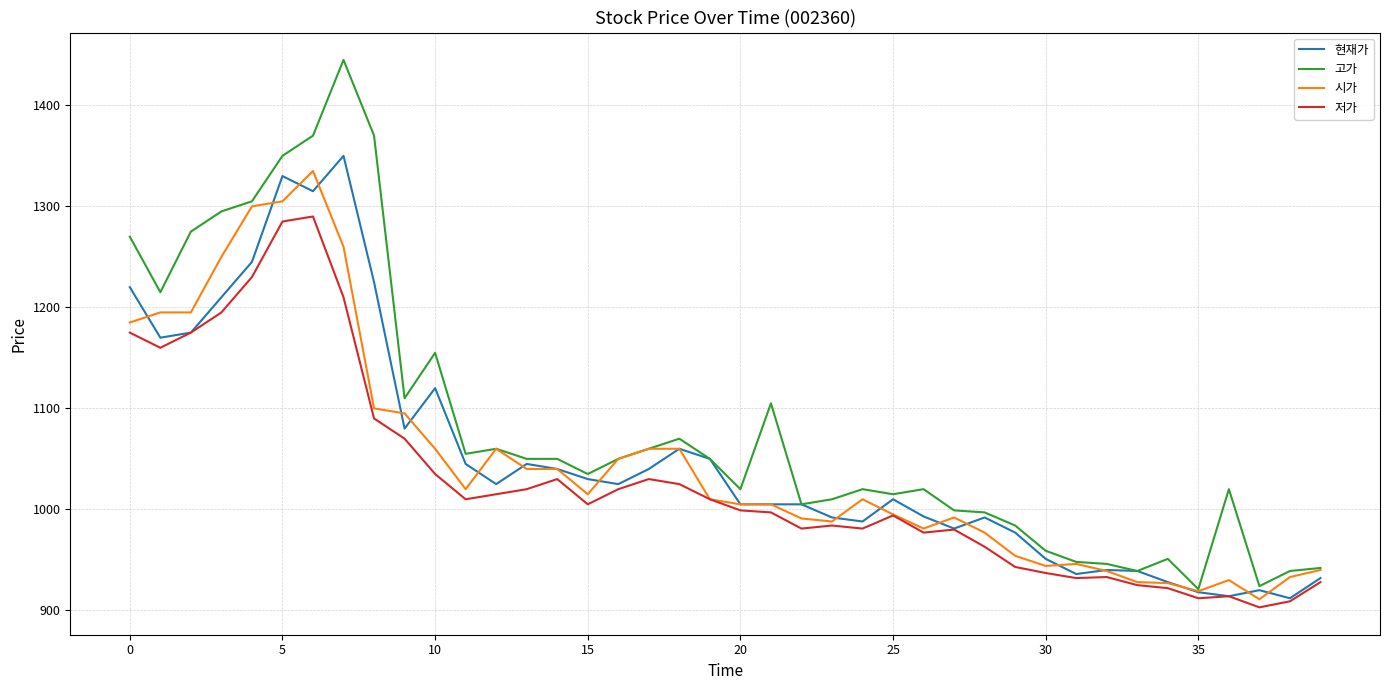

What is the highest value of the 저가 series?

1290